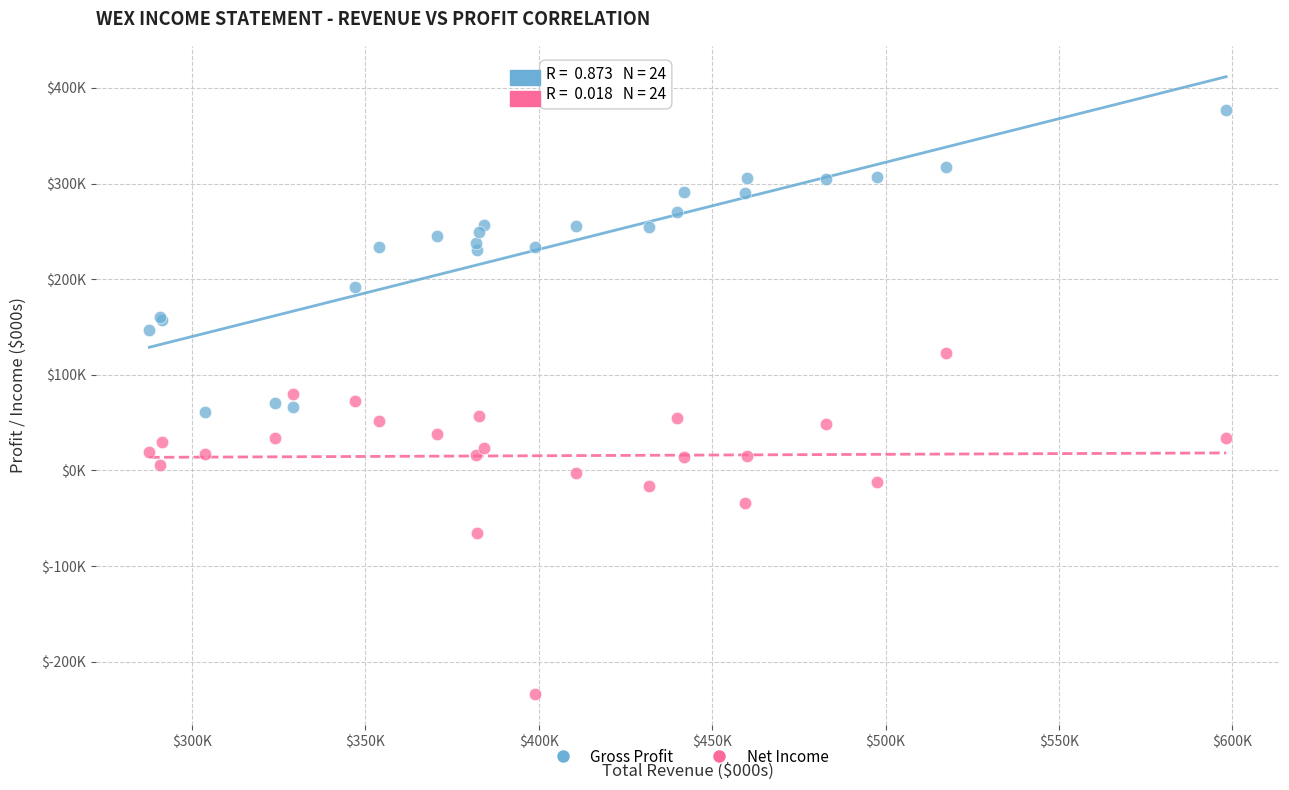

What are all the series names shown in the legend?

Gross Profit, Net Income